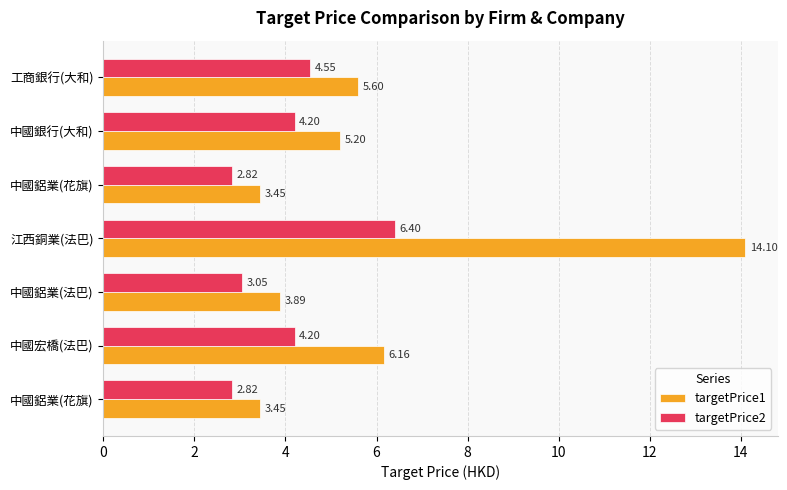

What is the difference between the maximum and minimum values in the targetPrice2 series?

3.6